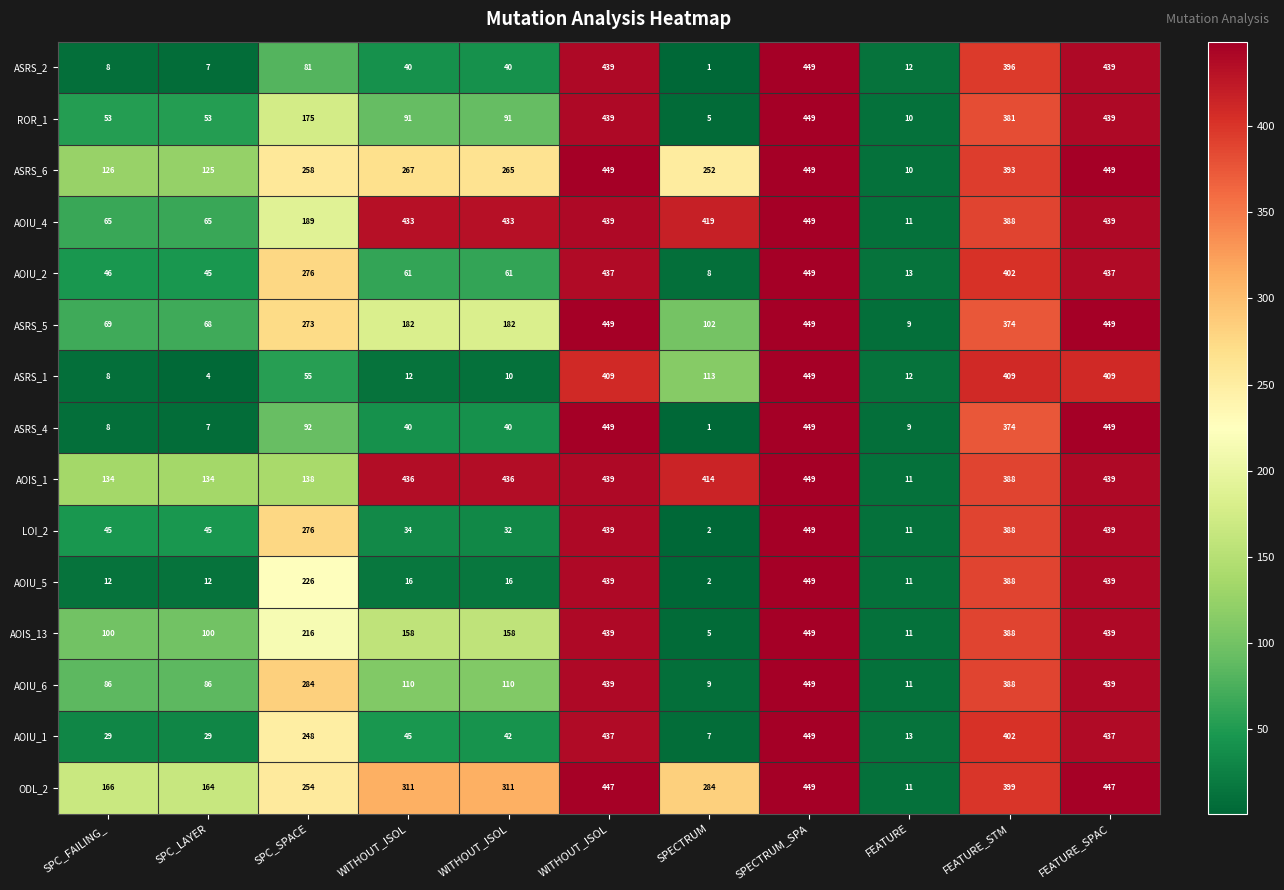

How many distinct data groups are displayed?

15